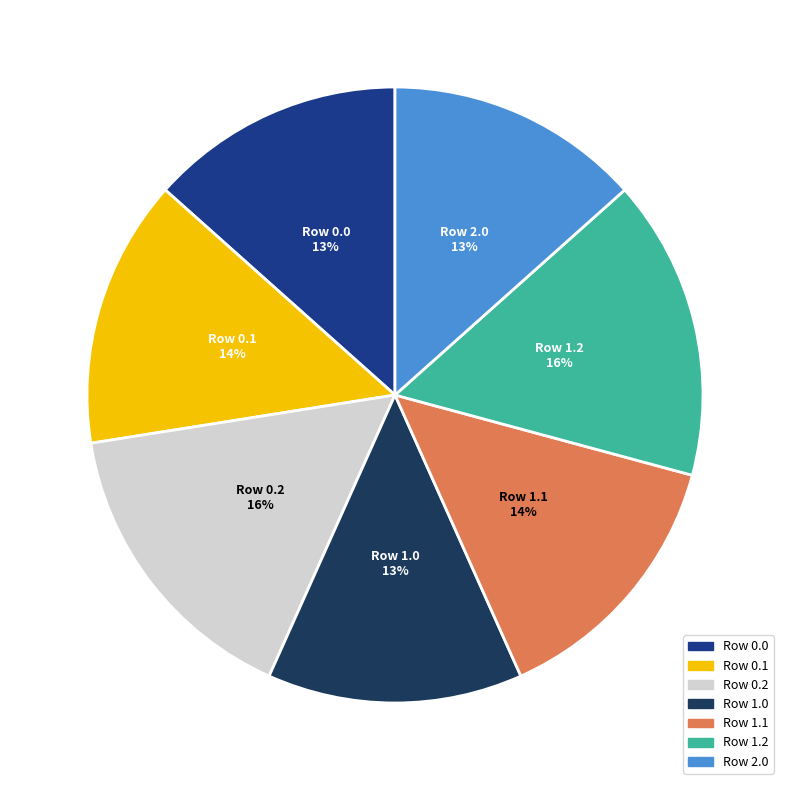

Does any single category account for the majority?

No